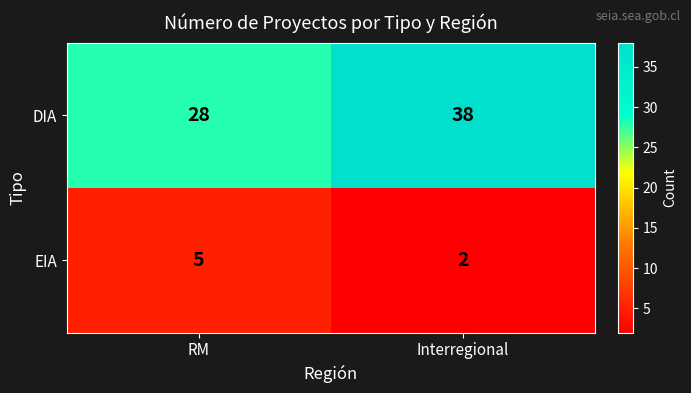

What is the sum of the EIA values at RM and Interregional?

7